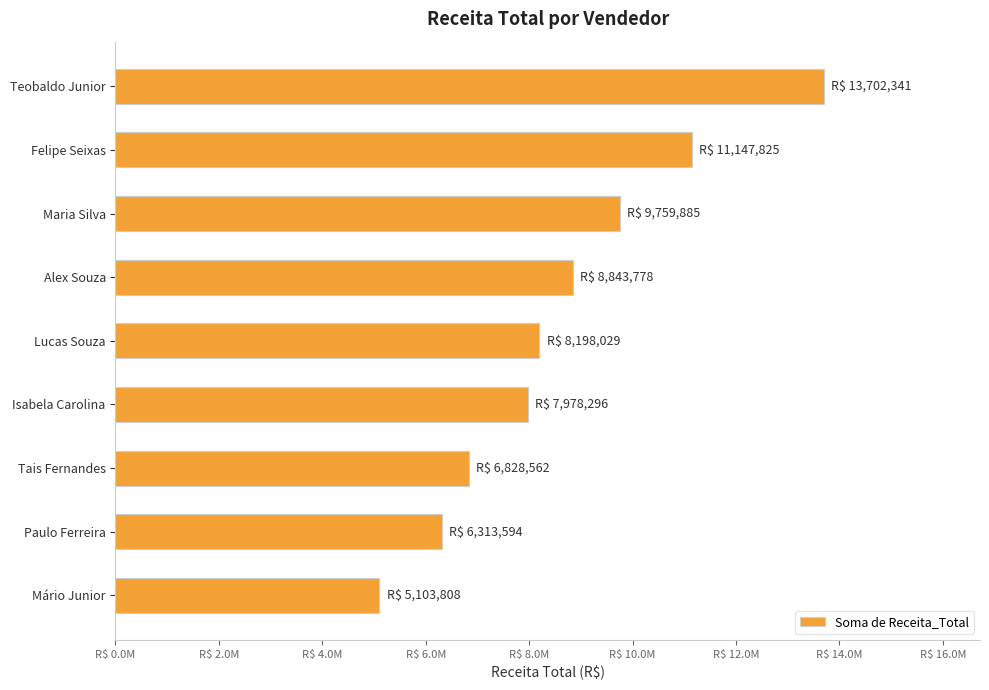

What is the sum of all values?

77876118